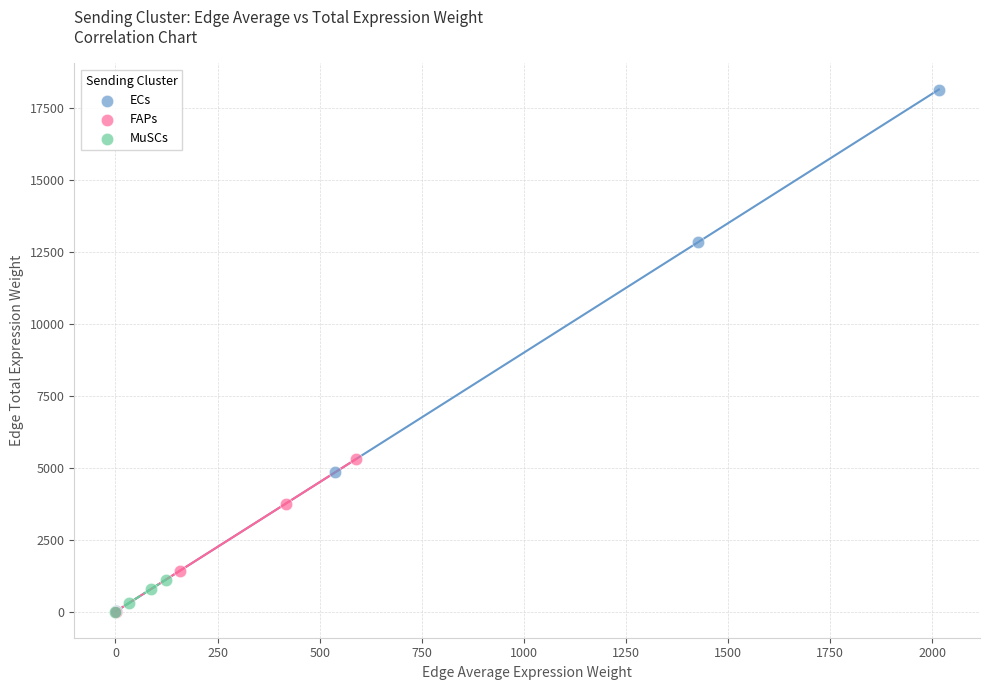

Which series has the largest Y range (max minus min)?

ECs